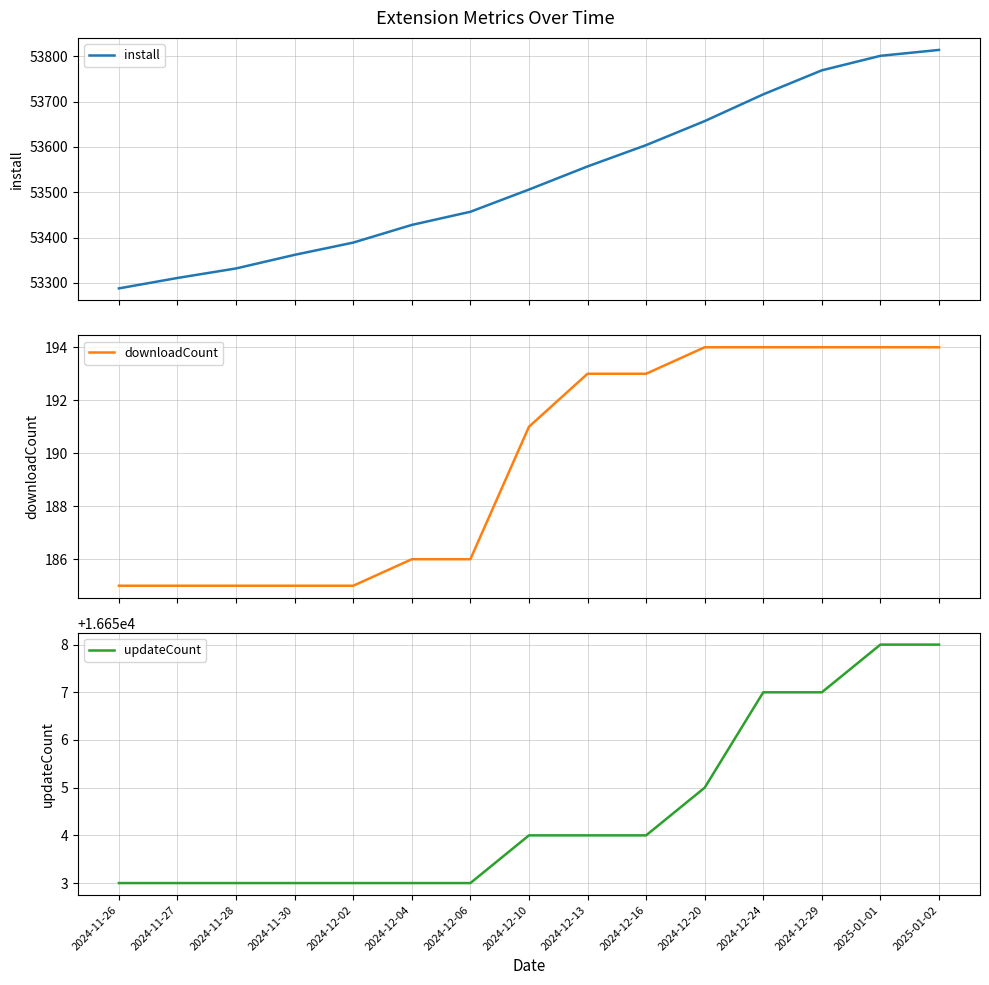

What is the total value across all series at 2025-01-01?

70653